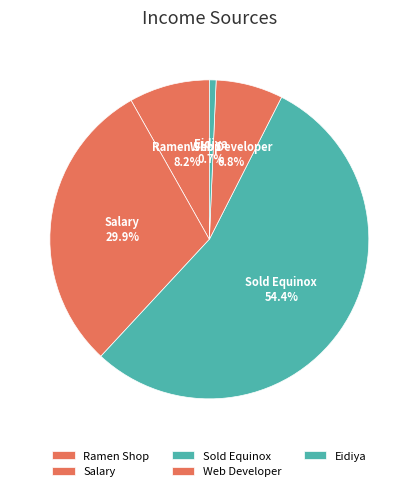

How many slices are in this pie chart?

5